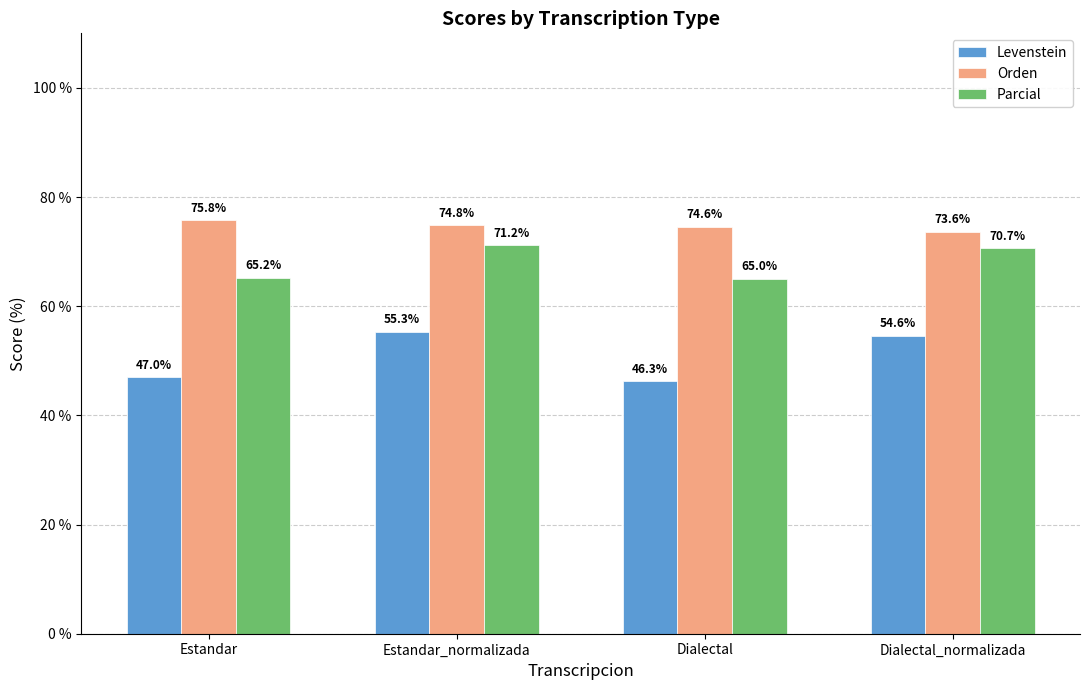

At which category does the chart reach its minimum across all series?

Dialectal